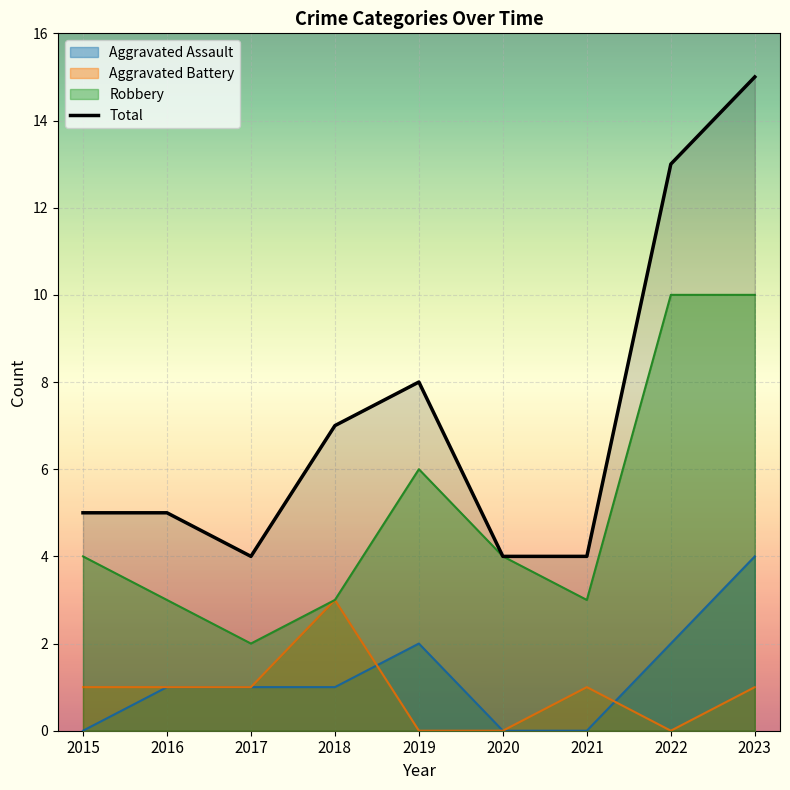

How many data points are less than 5?

3